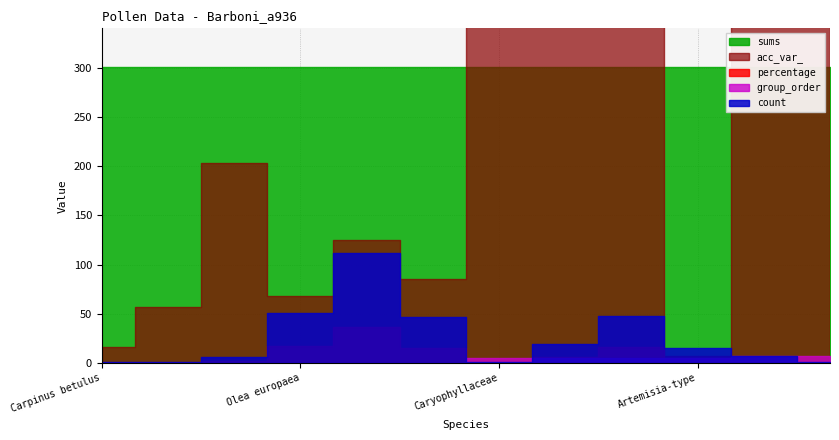

Is it true that percentage equals 10.2 at Gramineae?

False